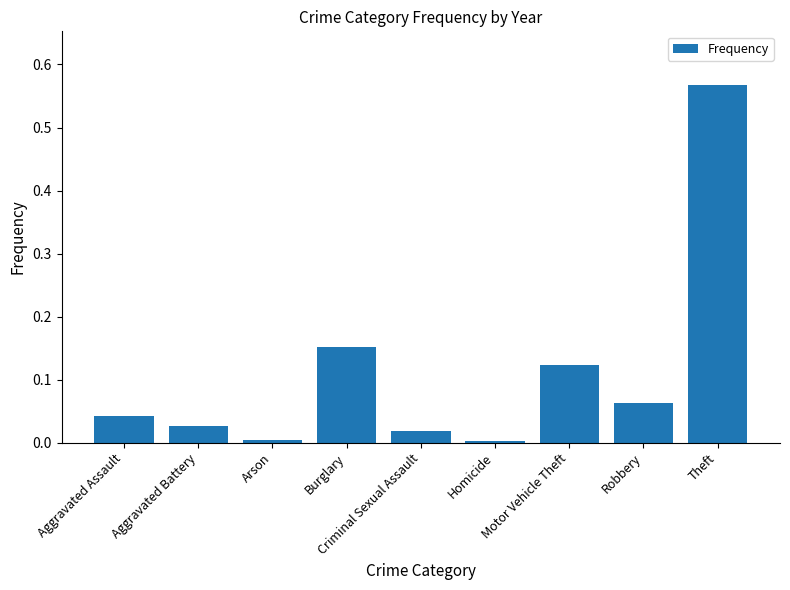

Count the number of categories in the chart.

9